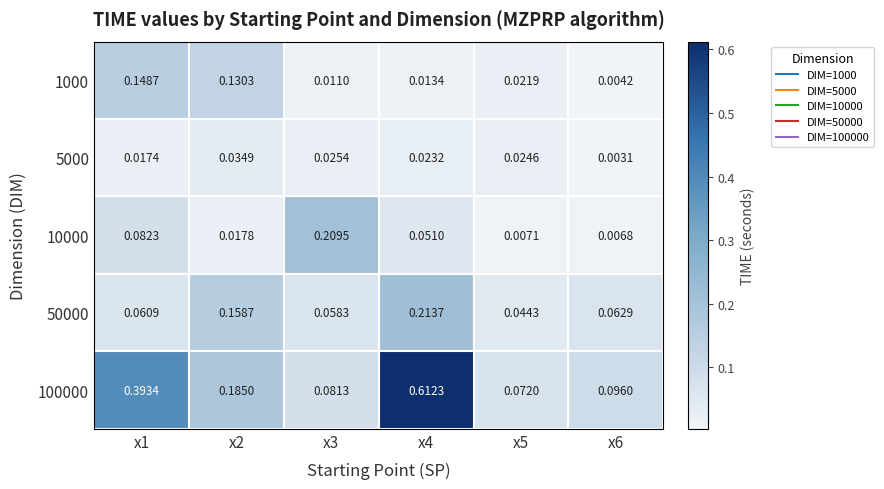

Is the value of 50000 at x4 greater than the value of 5000 at x6?

Yes